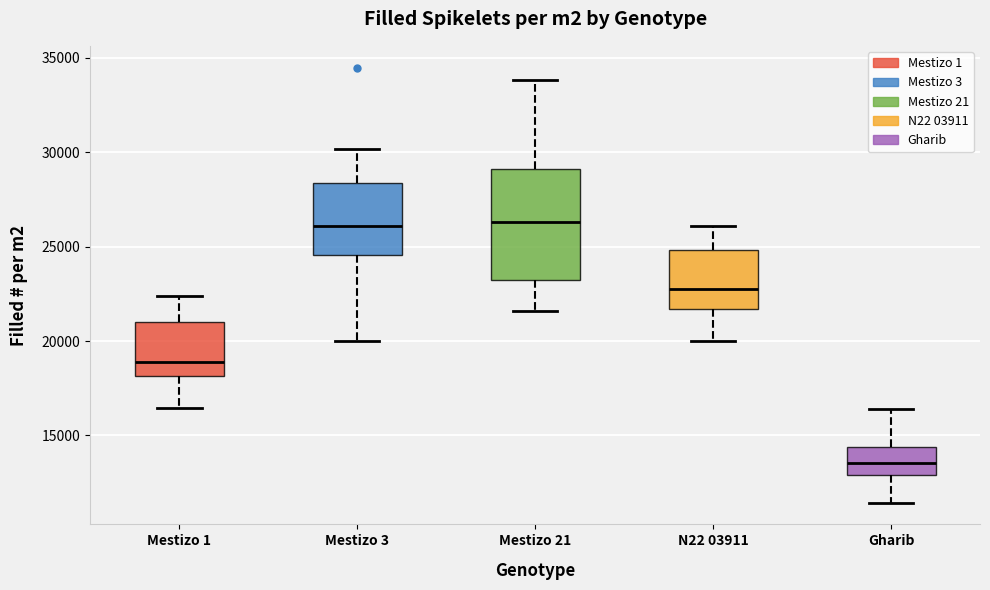

Where does the median line of the box for N22 03911 sit on the y-axis? The values are not printed on the chart, so give them approximately, as read against the axis.

23000